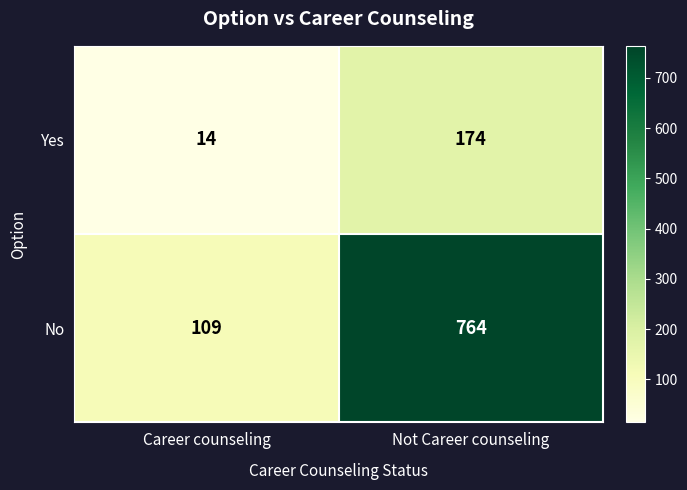

List the labels in order of No value, smallest first.

Career counseling, Not Career counseling